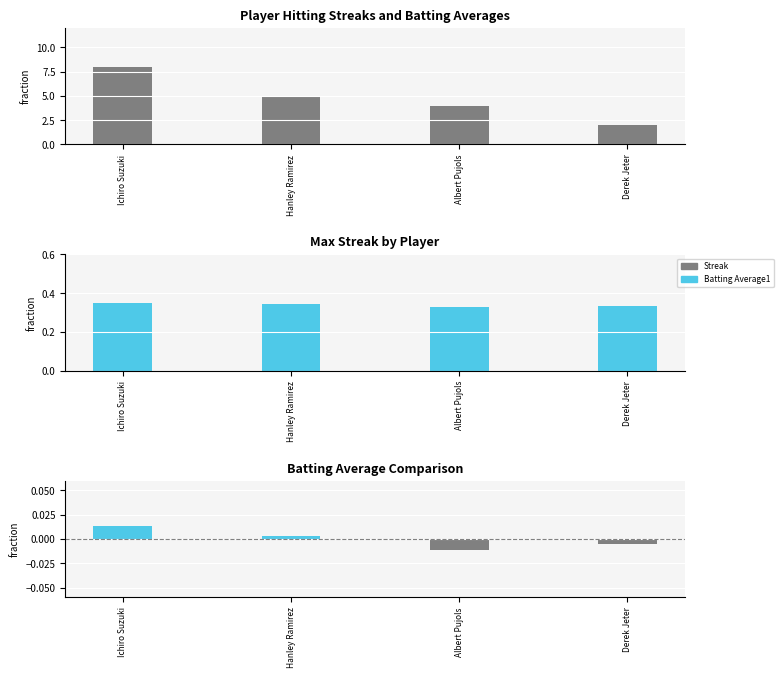

Where is Batting Average1 nearest to the value 0?

Hanley Ramirez